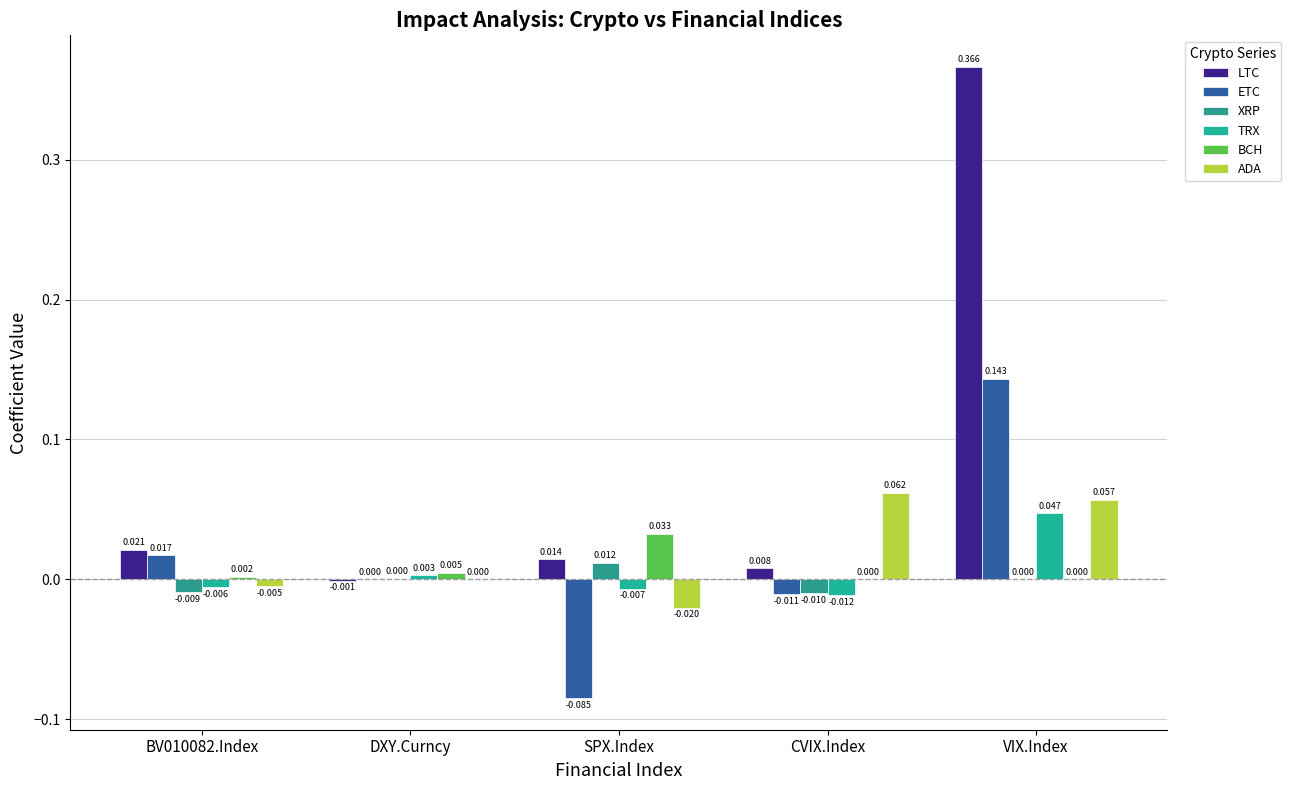

How many data points does each series have?

5